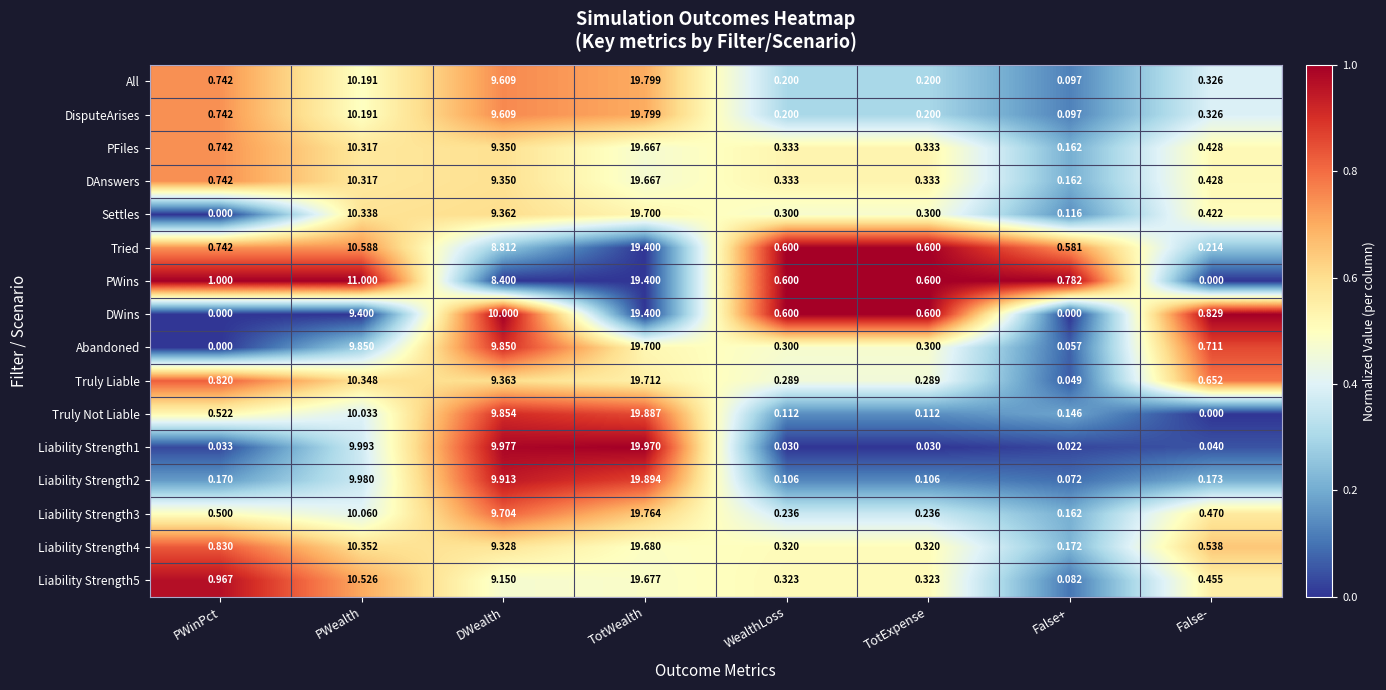

What is the total value across all series at TotWealth?

315.1